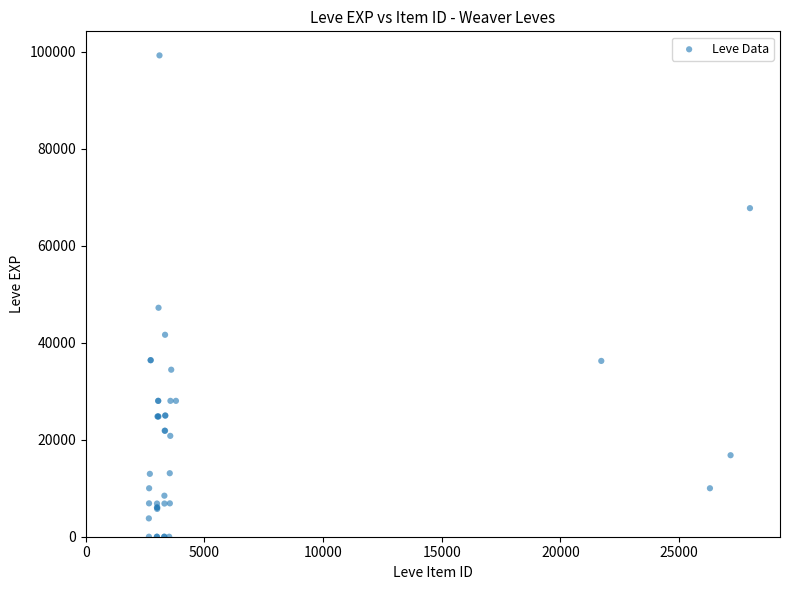

What Y value in the scatter plot is closest to 49610?

47200